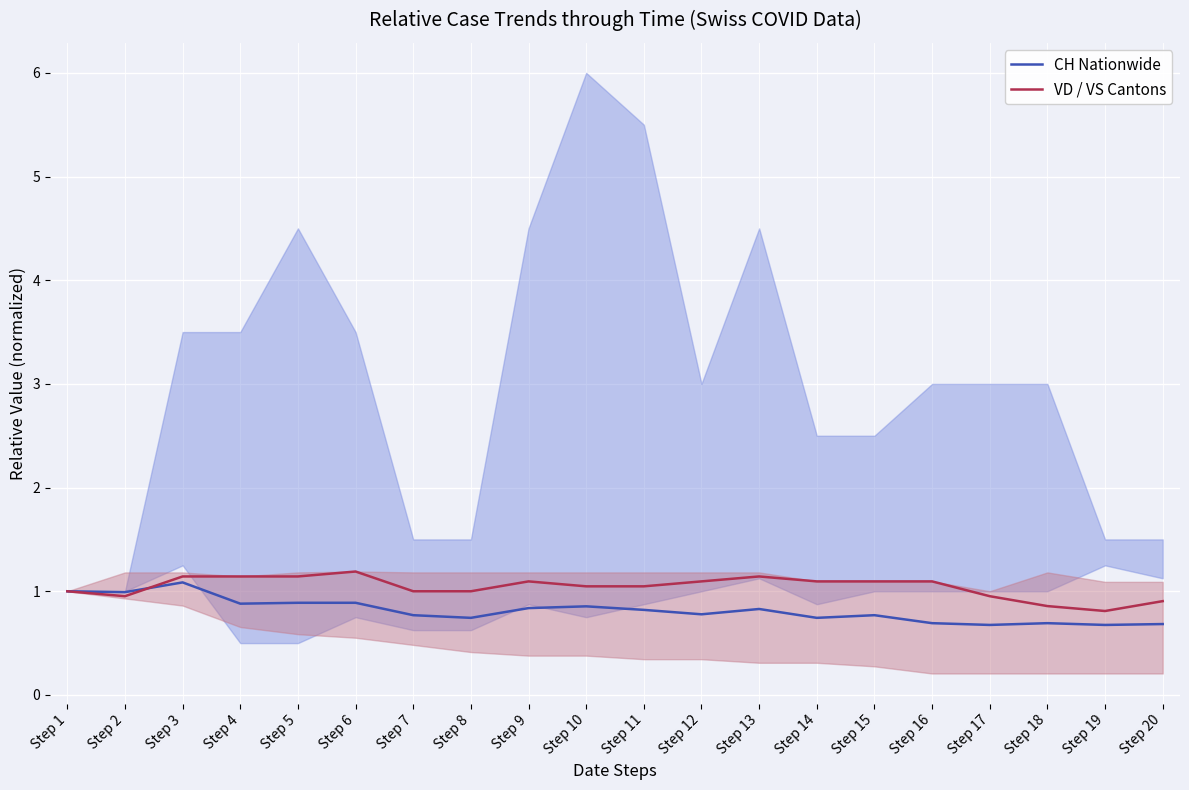

What are all the series names shown in the legend?

CH Nationwide, VD / VS Cantons